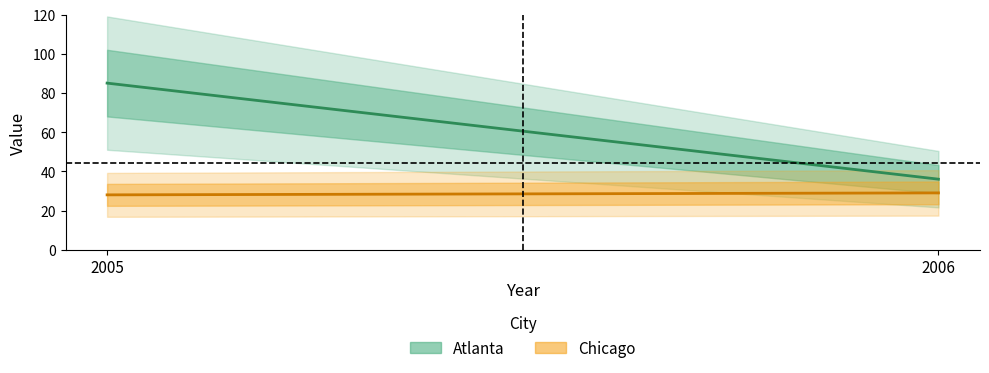

Rank the series at 2005 from lowest to highest value.

Chicago, Atlanta